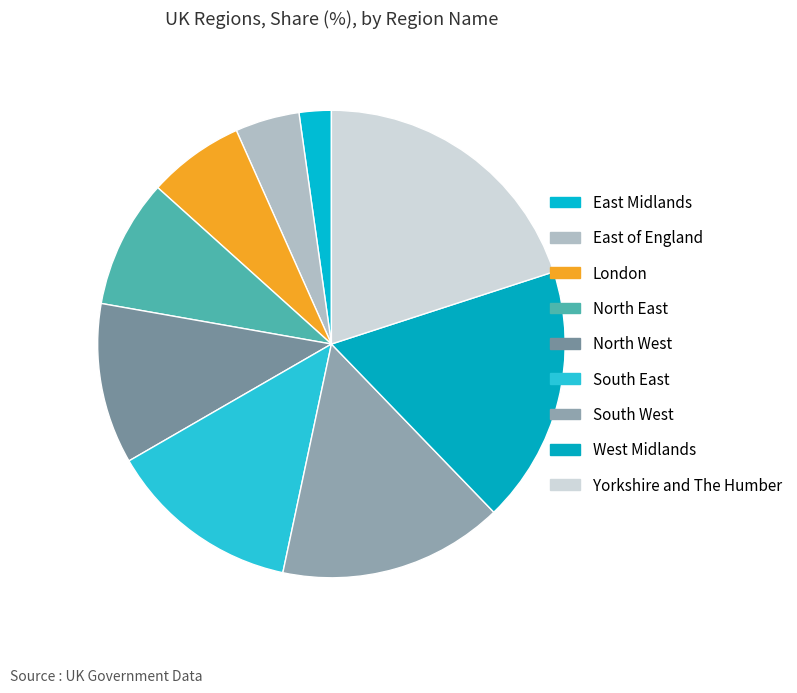

Approximately how many times larger is the value at North East compared to South West?

0.6